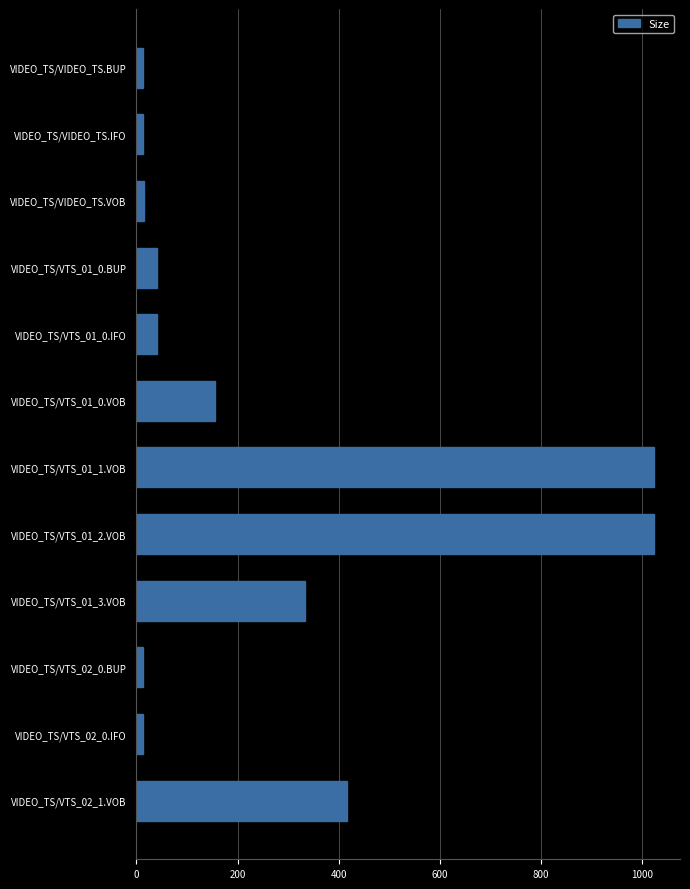

What is the smallest value displayed?

12.0